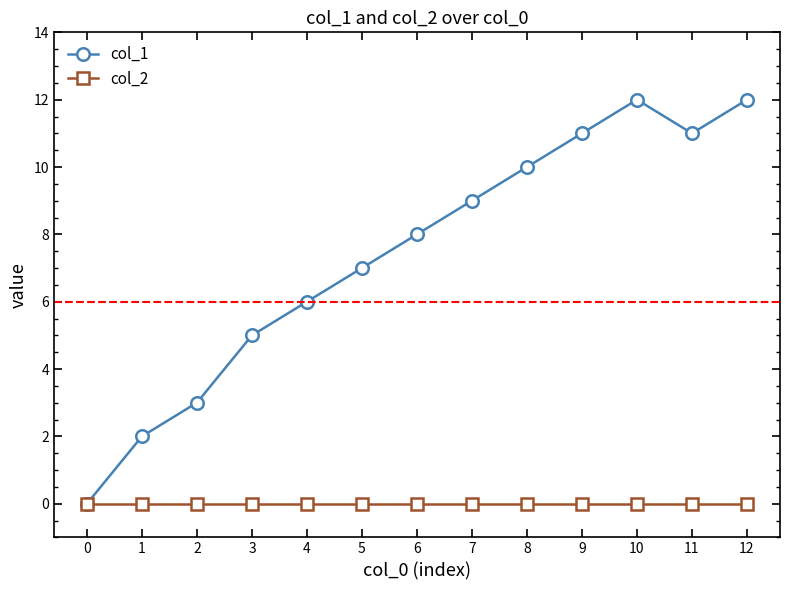

True or false: col_1 has a value of 8 at 3.

False